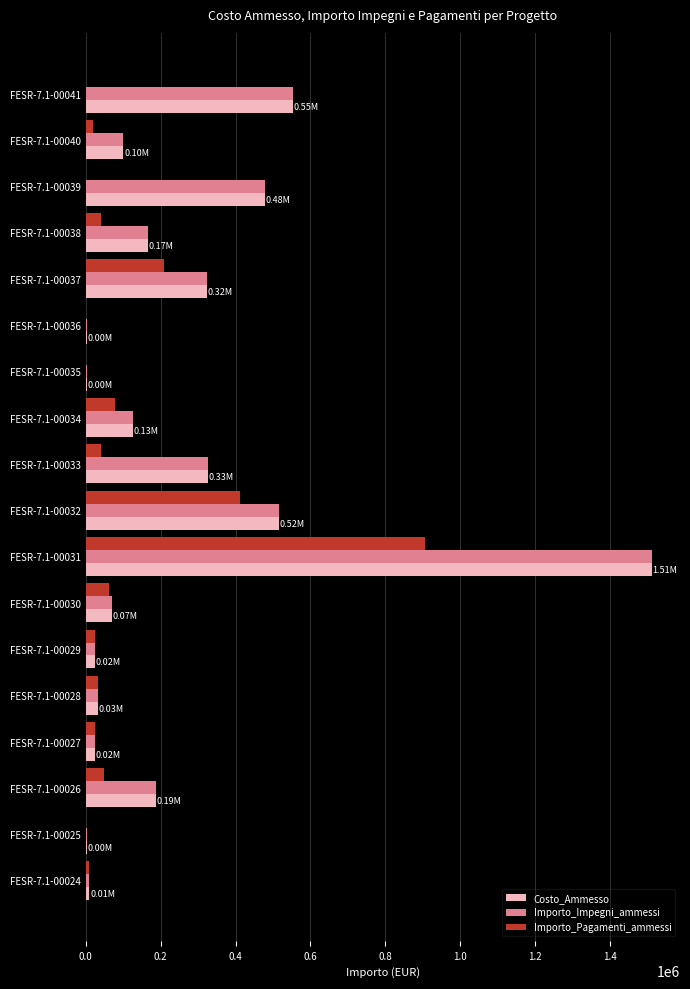

Is the value of Importo_Impegni_ammessi at FESR-7.1-00034 greater than the value of Costo_Ammesso at FESR-7.1-00029?

Yes